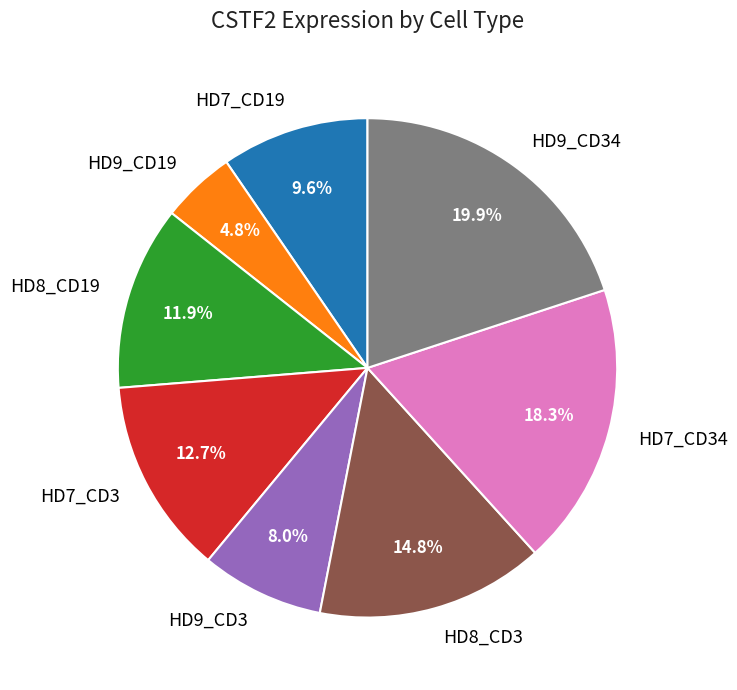

Approximately how many times larger is the value at HD9_CD3 compared to HD7_CD19?

0.8